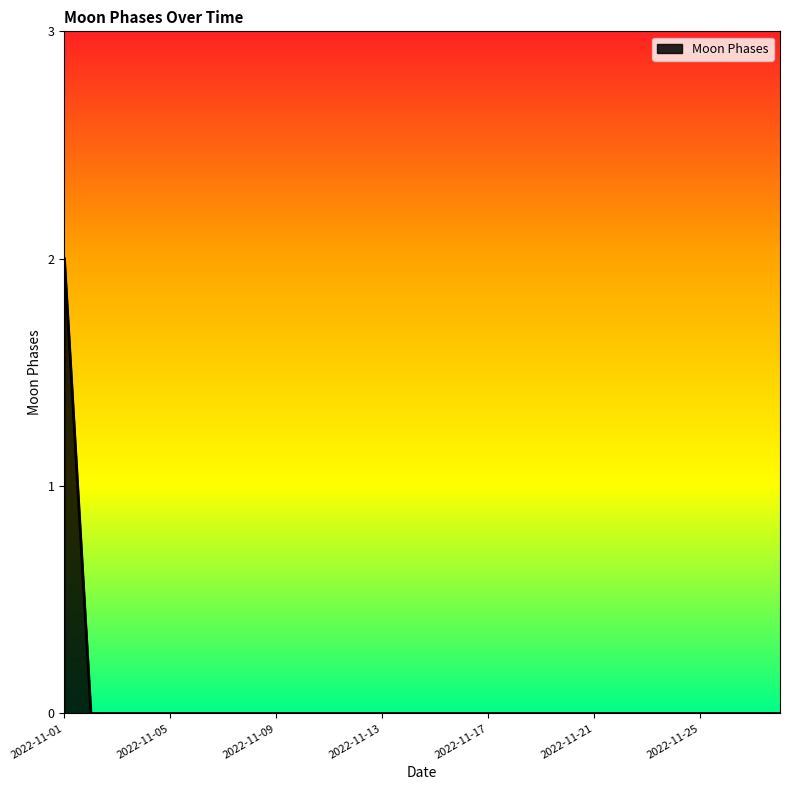

Is this an area chart (filled region under the line)?

Yes